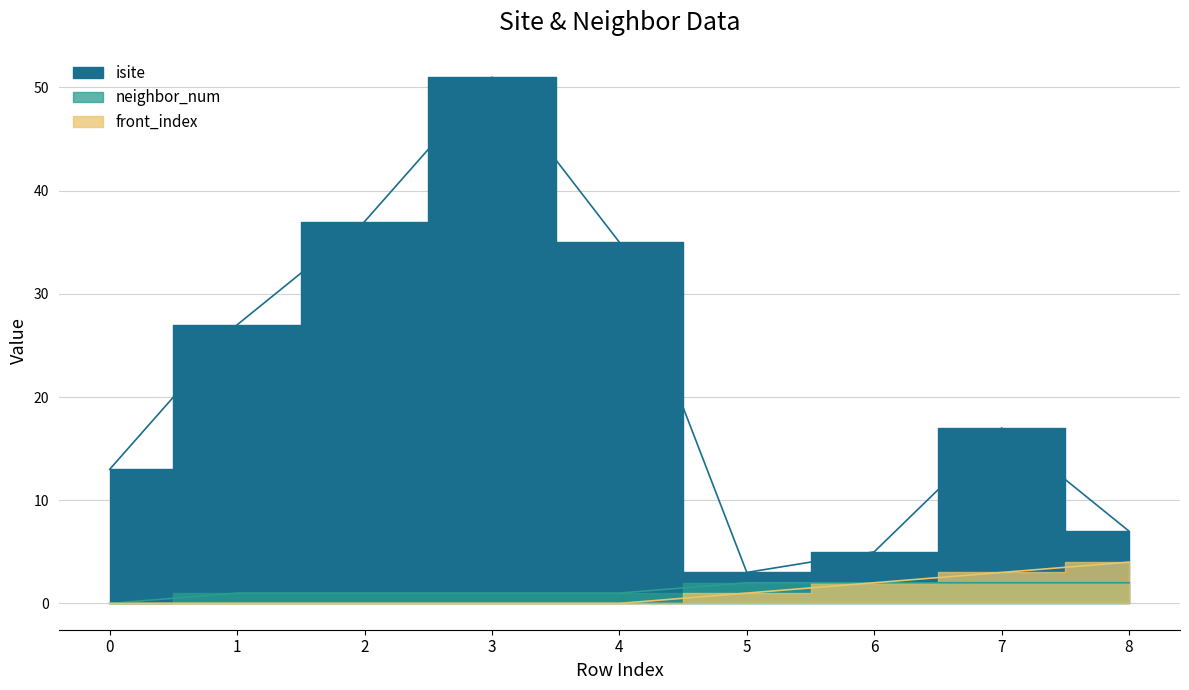

True or false: neighbor_num has a value of 2 at 6.

True